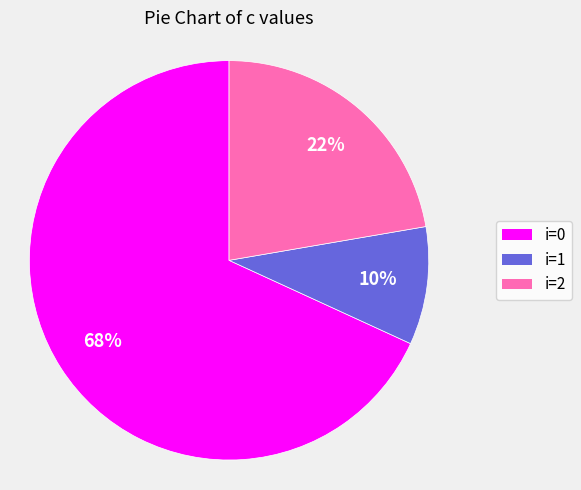

Does i=2 represent more than half of the total?

No